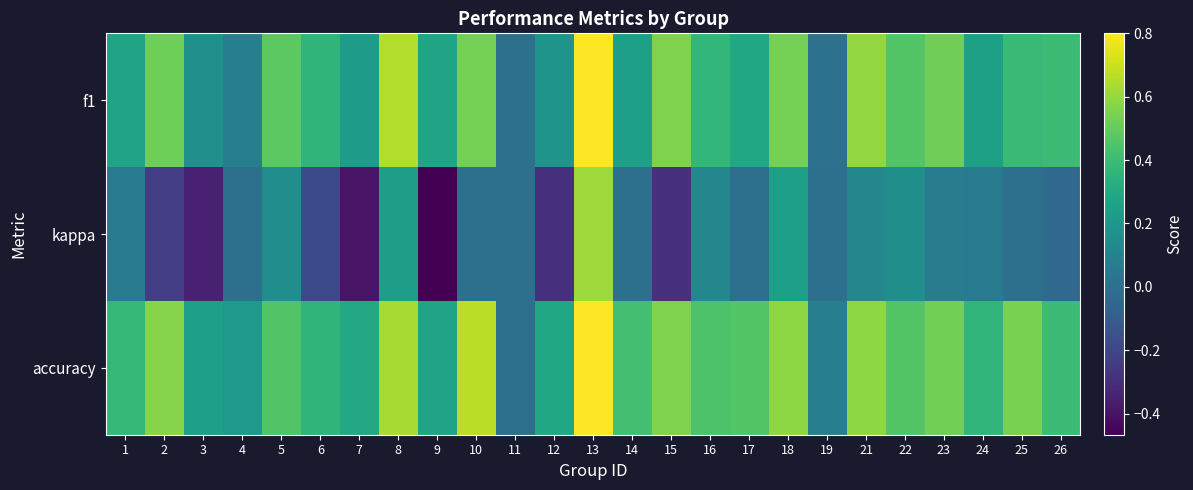

Reading right to left, list all the values displayed in this chart.

f1: 26=0.4	25=0.4	24=0.3	23=0.5	22=0.5	21=0.6	19=0.0	18=0.5	17=0.3	16=0.4	15=0.6	14=0.2	13=0.8	12=0.2	11=0.0	10=0.5	9=0.3	8=0.7	7=0.2	6=0.4	5=0.5	4=0.1	3=0.2	2=0.5	1=0.3
kappa: 26=-0.0	25=0.0	24=0.1	23=0.1	22=0.2	21=0.1	19=0.0	18=0.2	17=0.0	16=0.1	15=-0.3	14=0.0	13=0.6	12=-0.3	11=0.0	10=0.0	9=-0.5	8=0.2	7=-0.4	6=-0.2	5=0.2	4=0.0	3=-0.4	2=-0.2	1=0.1
accuracy: 26=0.4	25=0.5	24=0.4	23=0.5	22=0.5	21=0.6	19=0.1	18=0.6	17=0.5	16=0.4	15=0.6	14=0.4	13=0.8	12=0.3	11=0.0	10=0.7	9=0.3	8=0.6	7=0.3	6=0.4	5=0.5	4=0.2	3=0.2	2=0.6	1=0.4